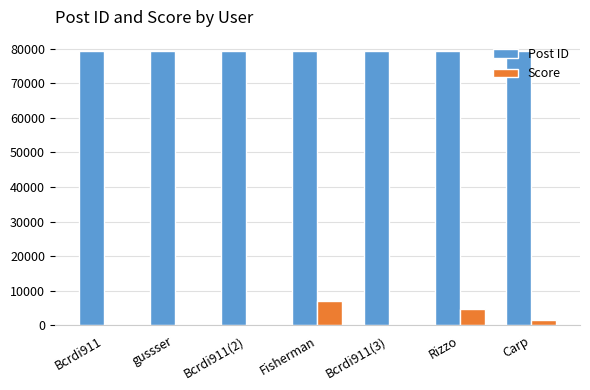

Which series has the largest total across all categories?

Post ID